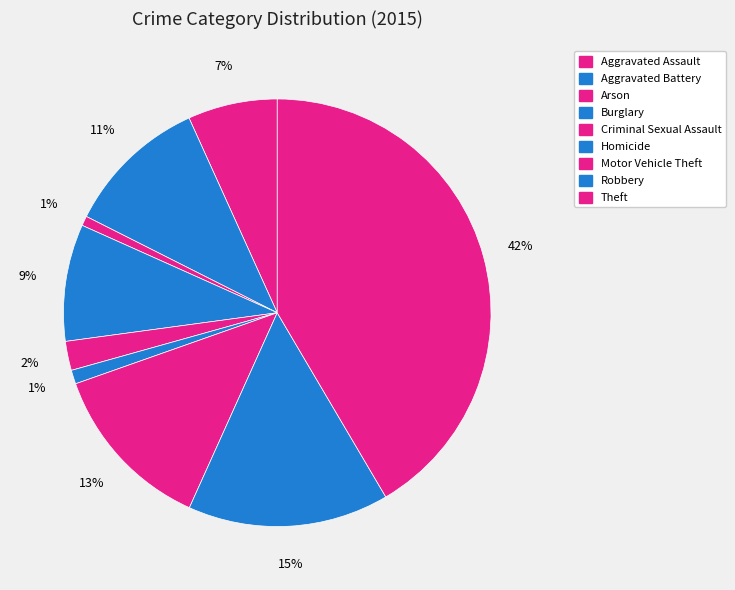

Do Motor Vehicle Theft and Burglary together represent more than half of the pie?

No